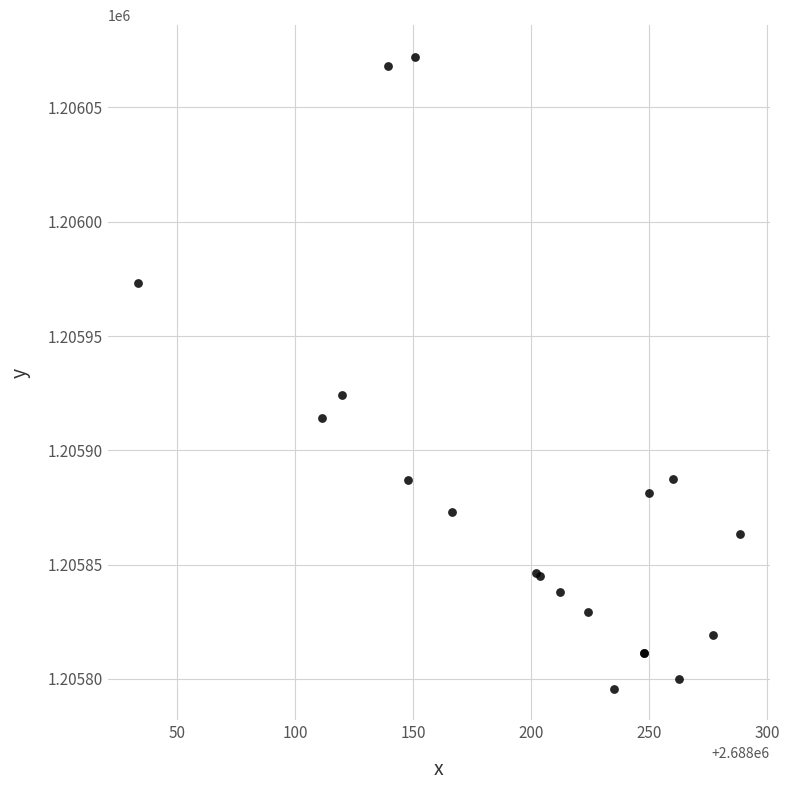

What Y value in the scatter plot is closest to 1205933?

1205924.0